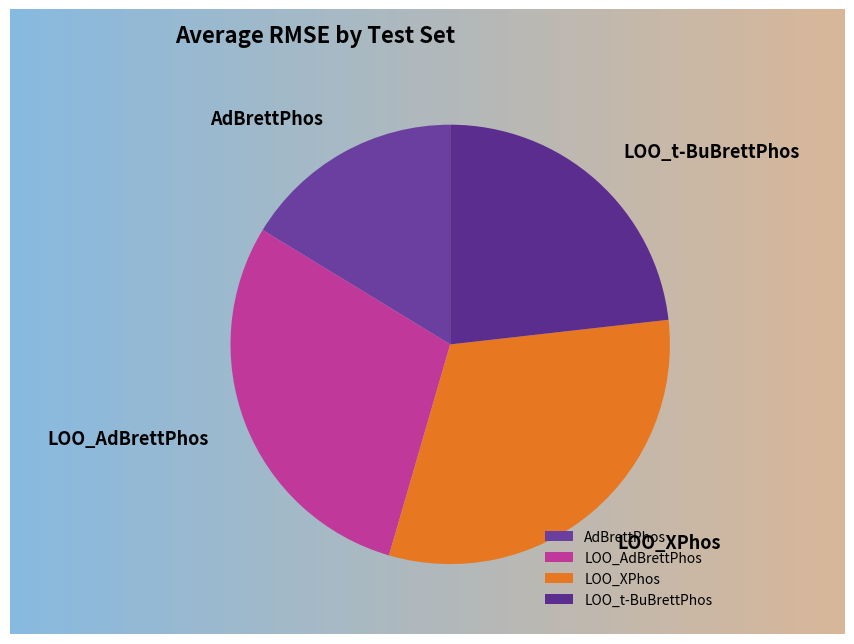

Which category has the smallest portion of the pie?

AdBrettPhos